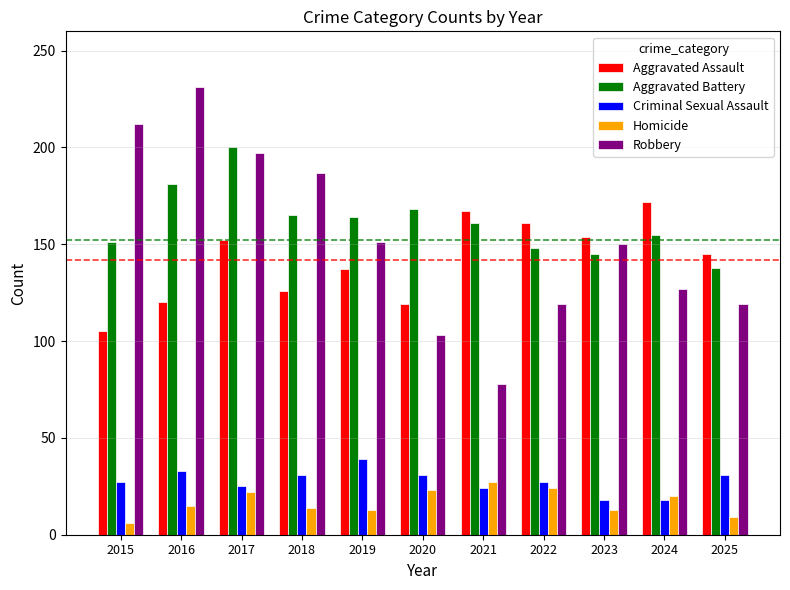

Rank the series by their maximum value, from lowest to highest.

Homicide, Criminal Sexual Assault, Aggravated Assault, Aggravated Battery, Robbery